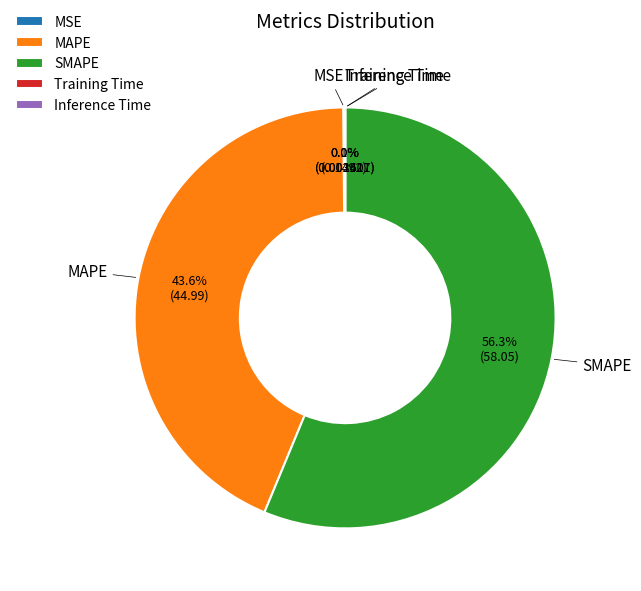

Is there any slice that represents more than half of the pie?

Yes